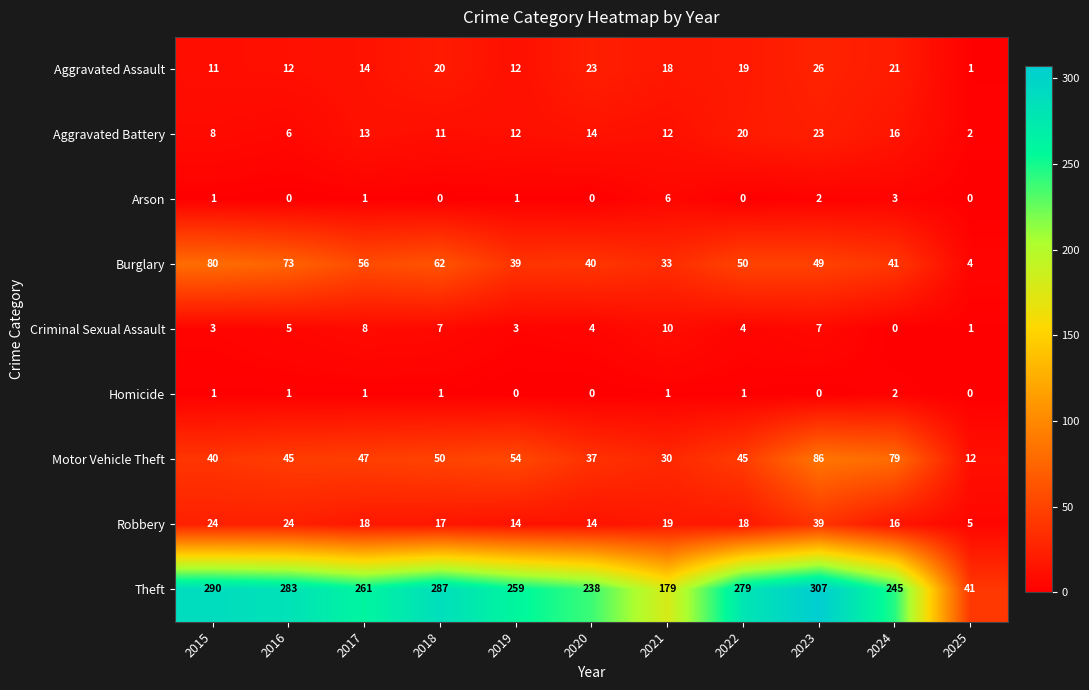

What is the approximate value of Aggravated Battery at 2015?

8